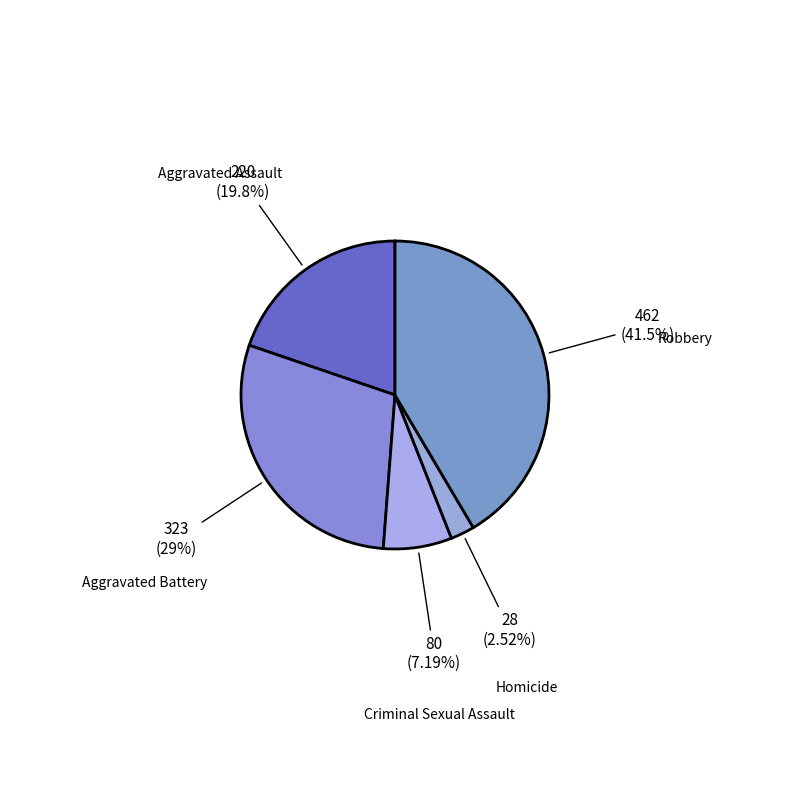

Count the number of slices in the pie.

5